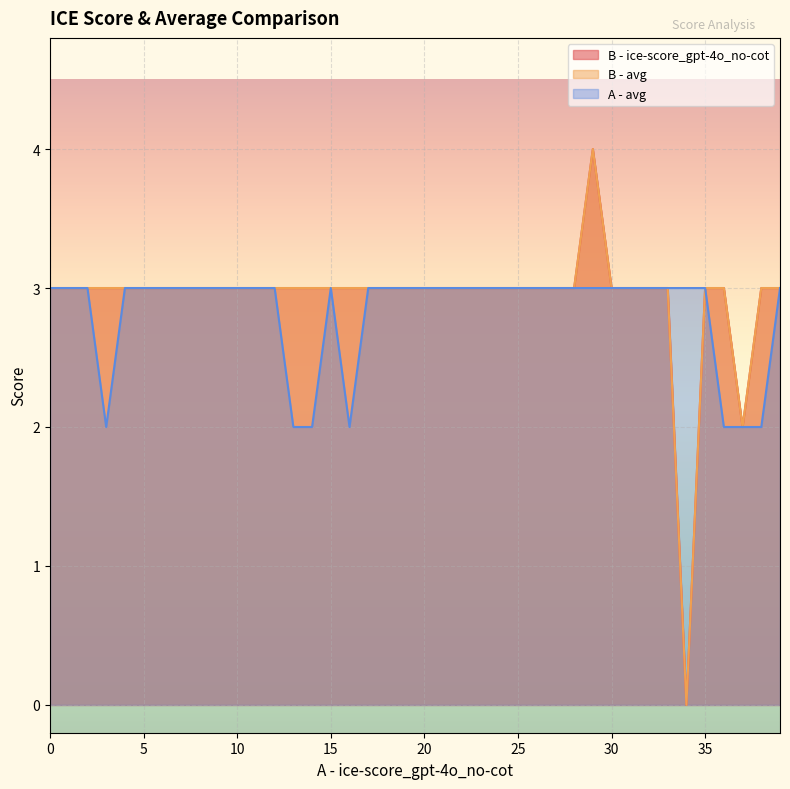

How many distinct data groups are displayed?

3